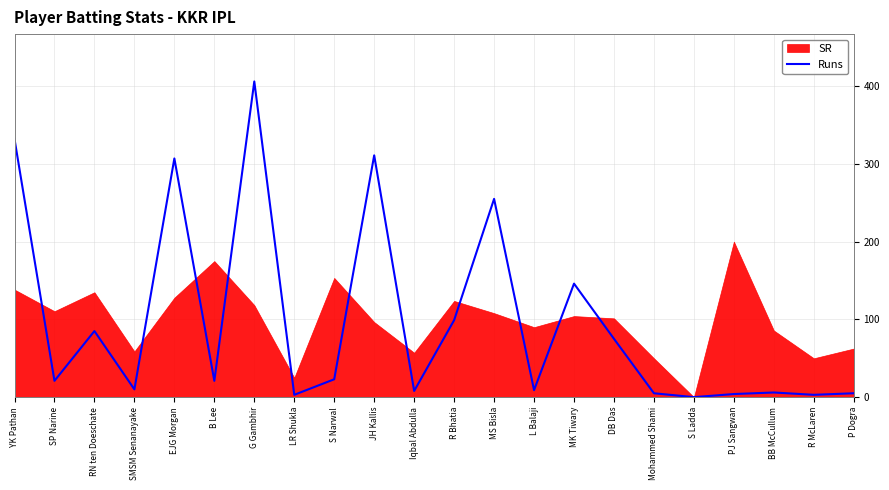

Which label corresponds to the smallest value in the chart?

S Ladda